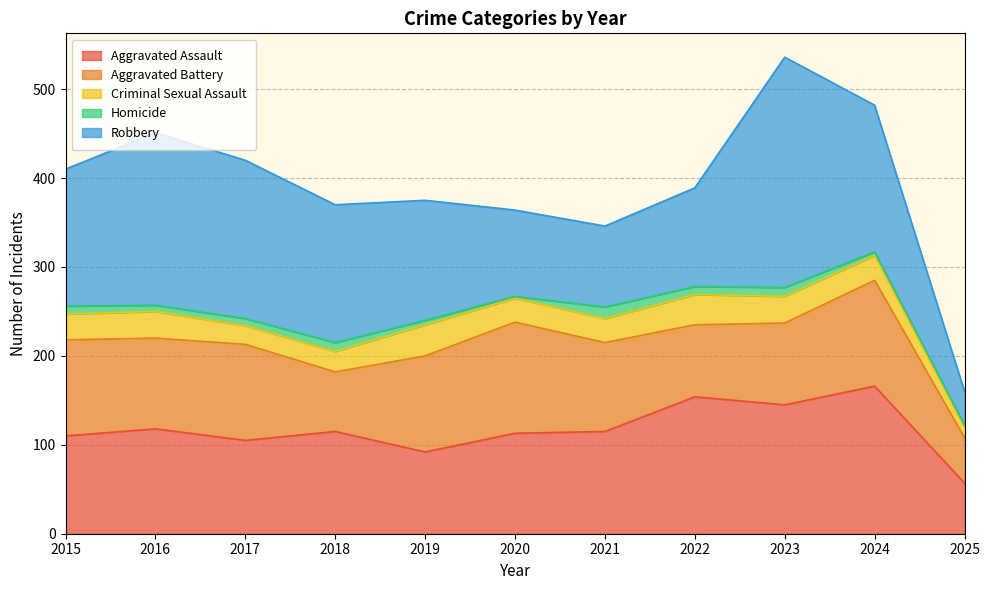

How many data points in Criminal Sexual Assault are less than 28?

5